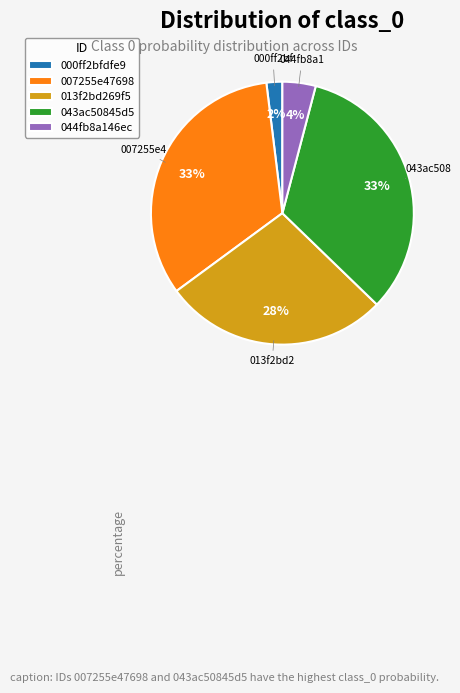

Between 000ff2bfdfe9 and 043ac50845d5, which is larger?

043ac50845d5